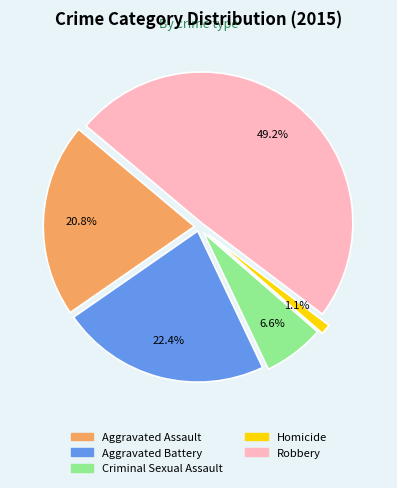

To the nearest percent, what percentage of the pie is Homicide?

1%